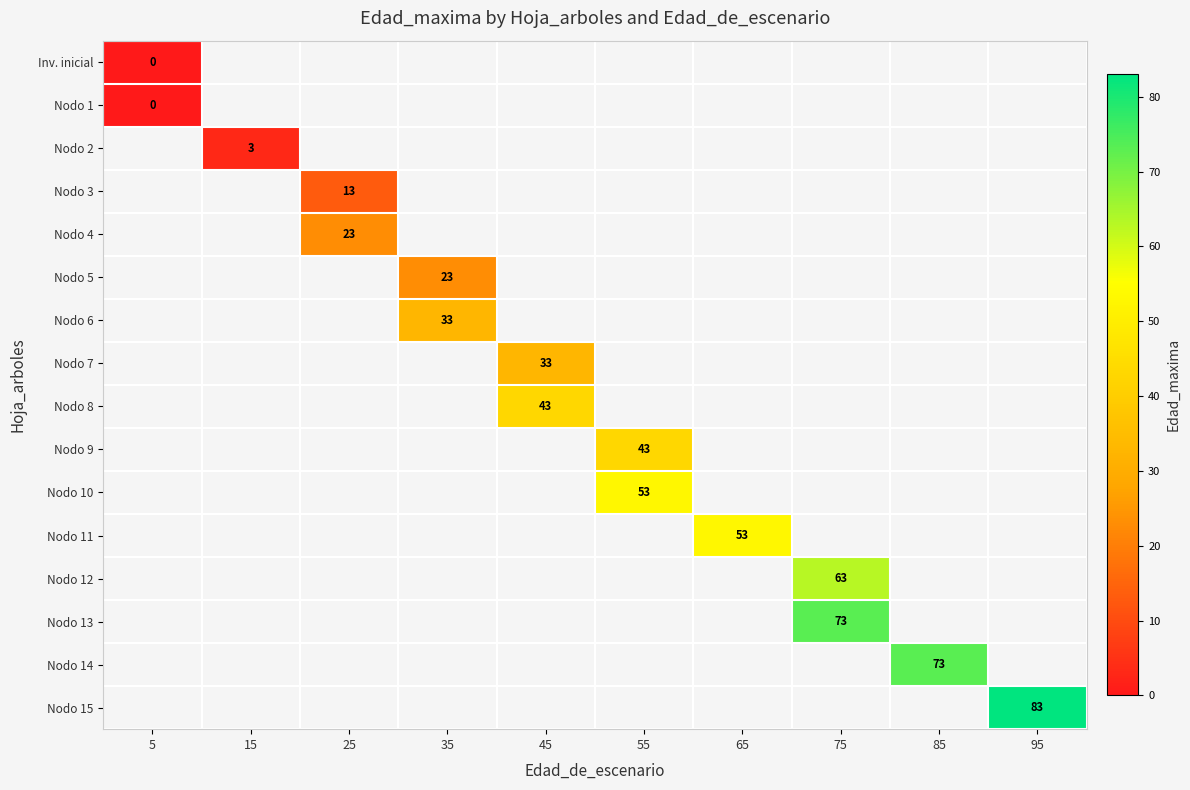

True or false: Nodo 12 has a value of 63 at 75.

True